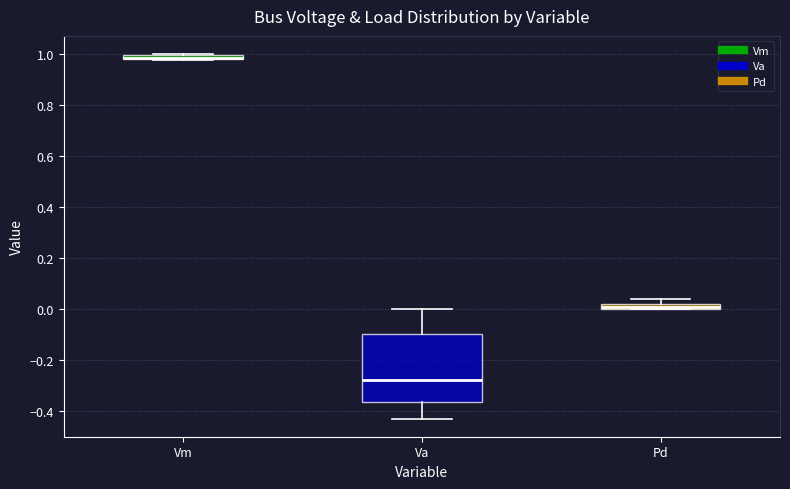

Which box is the tallest, from its lower edge to its upper edge?

Va